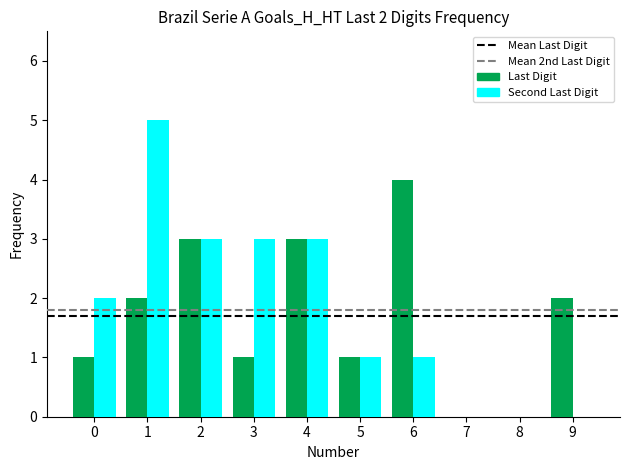

Between 4 and 9, which series saw the biggest shift?

Second Last Digit